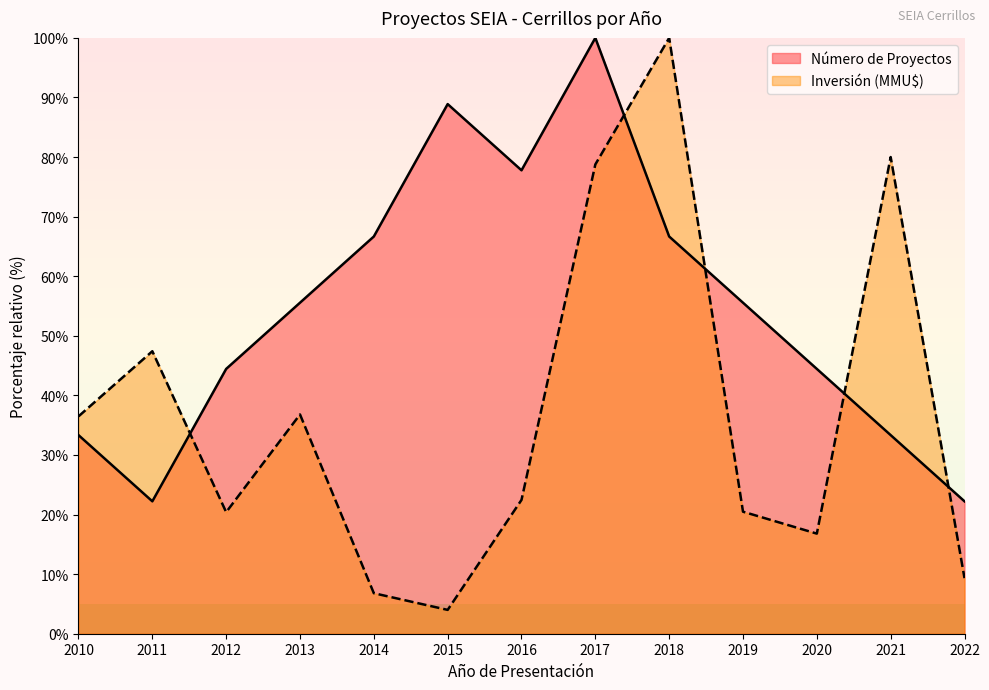

Reading left to right, what are all the values shown in this chart?

Número de Proyectos: 33.3	22.2	44.4	55.6	66.7	88.9	77.8	100.0	66.7	55.6	44.4	33.3	22.2
Inversión (MMU$): 36.5	47.4	20.4	36.8	6.8	4.0	22.5	78.8	100.0	20.5	16.8	80.0	9.3